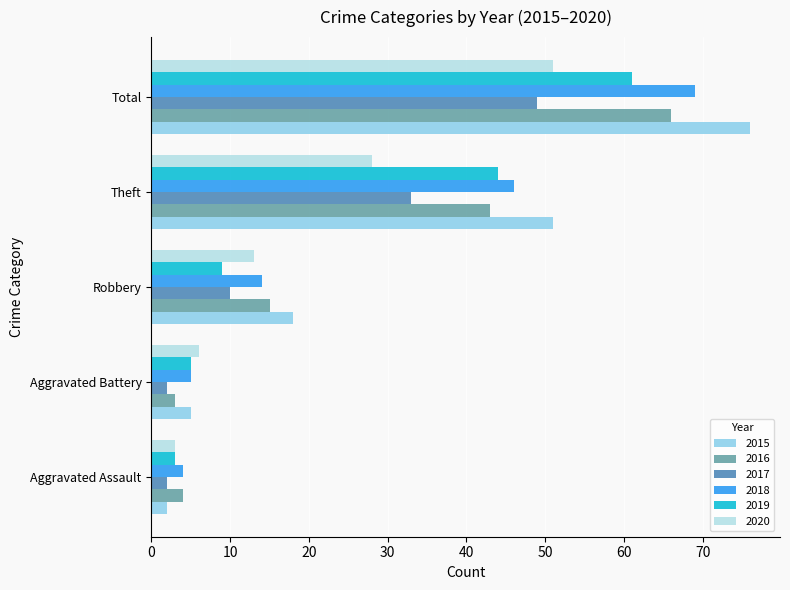

The 2015 series shows 14 at Theft. True or false?

False